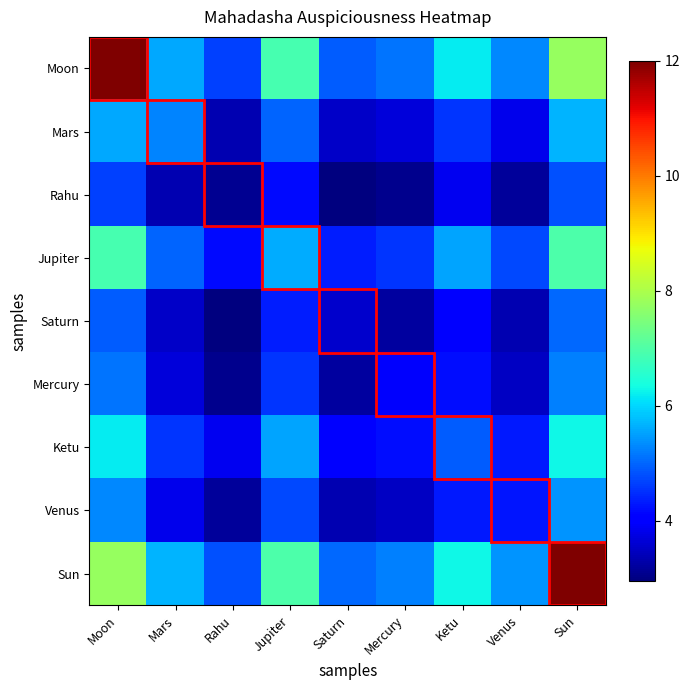

Reading right to left, extract all data points from this chart.

Moon: Sun=7.8	Venus=5.3	Ketu=6.2	Mercury=5.1	Saturn=4.9	Jupiter=6.9	Rahu=4.7	Mars=5.6	Moon=12.0
Mars: Sun=5.7	Venus=3.8	Ketu=4.5	Mercury=3.7	Saturn=3.5	Jupiter=5.0	Rahu=3.4	Mars=5.3	Moon=5.6
Rahu: Sun=4.8	Venus=3.2	Ketu=3.8	Mercury=3.1	Saturn=2.9	Jupiter=4.2	Rahu=3.1	Mars=3.4	Moon=4.7
Jupiter: Sun=7.0	Venus=4.7	Ketu=5.5	Mercury=4.6	Saturn=4.4	Jupiter=5.6	Rahu=4.2	Mars=5.0	Moon=6.9
Saturn: Sun=5.0	Venus=3.3	Ketu=4.0	Mercury=3.2	Saturn=3.6	Jupiter=4.4	Rahu=2.9	Mars=3.5	Moon=4.9
Mercury: Sun=5.2	Venus=3.5	Ketu=4.2	Mercury=4.0	Saturn=3.2	Jupiter=4.6	Rahu=3.1	Mars=3.7	Moon=5.1
Ketu: Sun=6.3	Venus=4.3	Ketu=4.9	Mercury=4.2	Saturn=4.0	Jupiter=5.5	Rahu=3.8	Mars=4.5	Moon=6.2
Venus: Sun=5.4	Venus=4.3	Ketu=4.3	Mercury=3.5	Saturn=3.3	Jupiter=4.7	Rahu=3.2	Mars=3.8	Moon=5.3
Sun: Sun=12.0	Venus=5.4	Ketu=6.3	Mercury=5.2	Saturn=5.0	Jupiter=7.0	Rahu=4.8	Mars=5.7	Moon=7.8